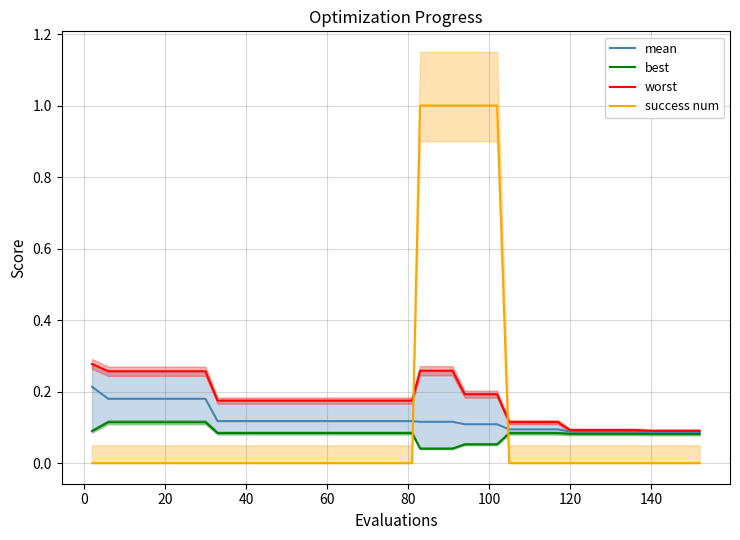

List the series in order of their peak value, highest first.

success num, worst, mean, best